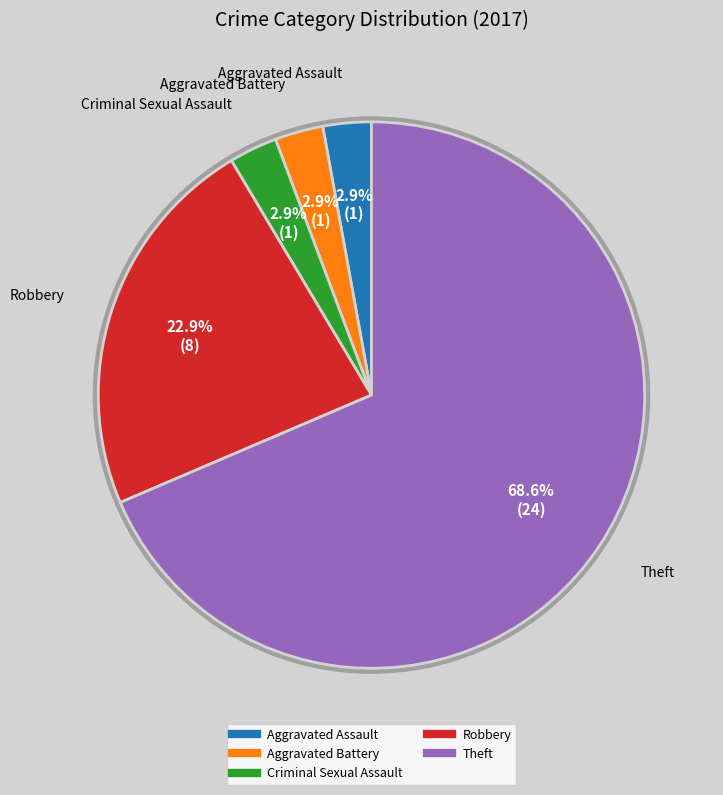

To the nearest percent, what portion does Criminal Sexual Assault represent?

3%